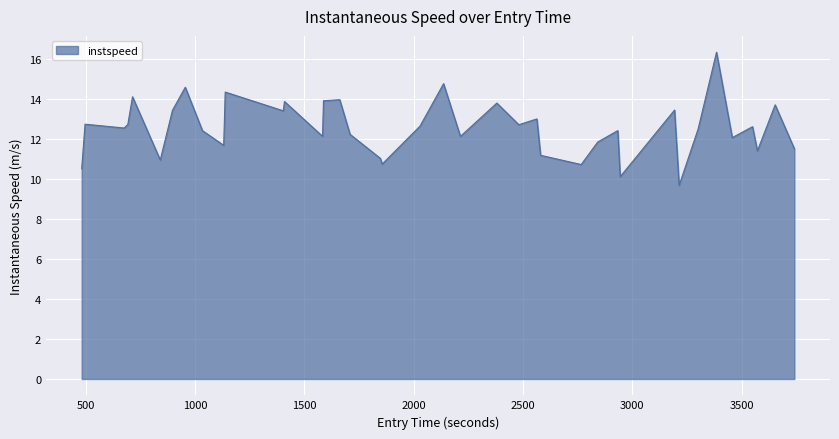

What is the greatest value displayed?

16.3